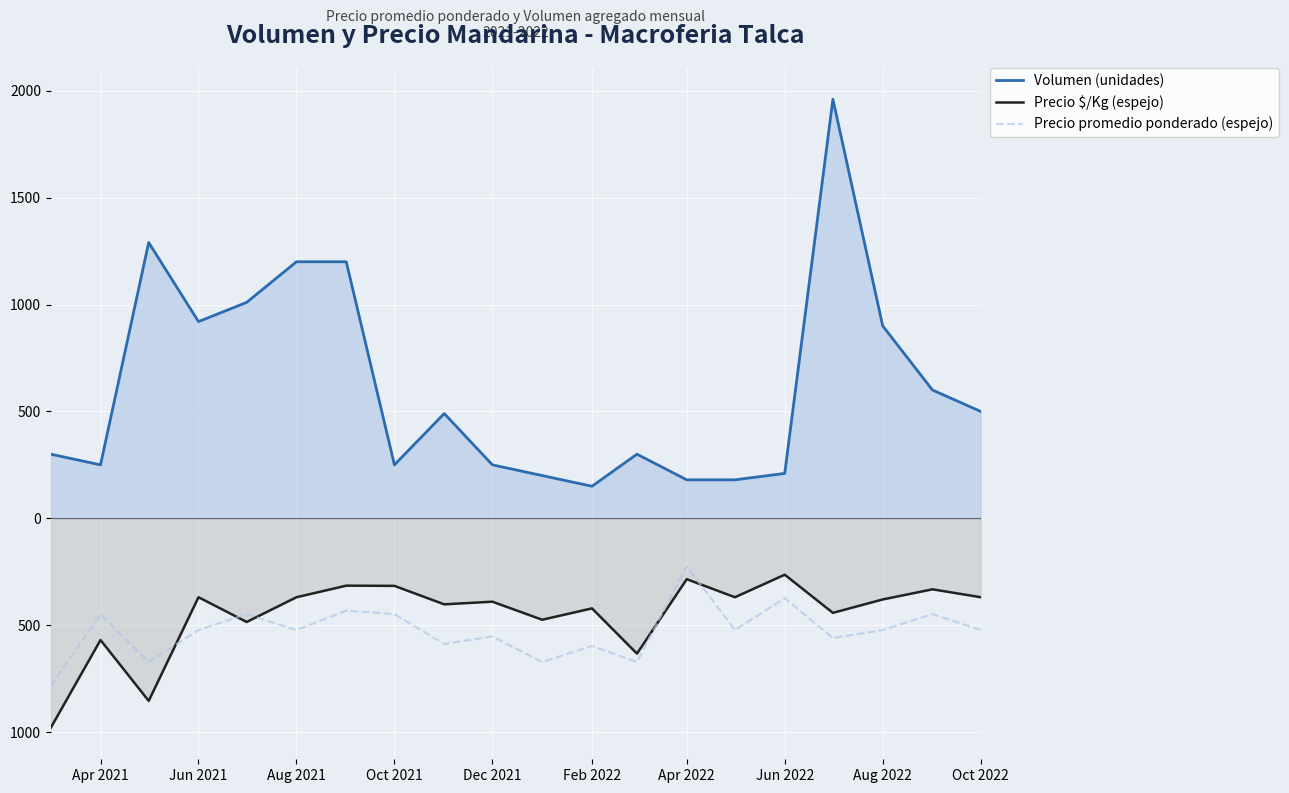

What are all the series names shown in the legend?

Volumen (unidades), Precio $/Kg (espejo), Precio promedio ponderado (espejo)